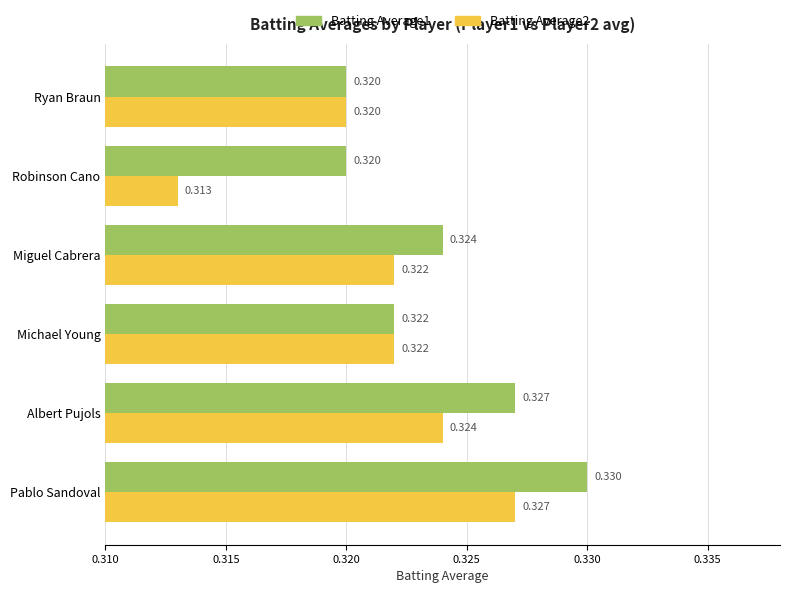

Which category has the lowest value in the Batting Average2 series?

Robinson Cano